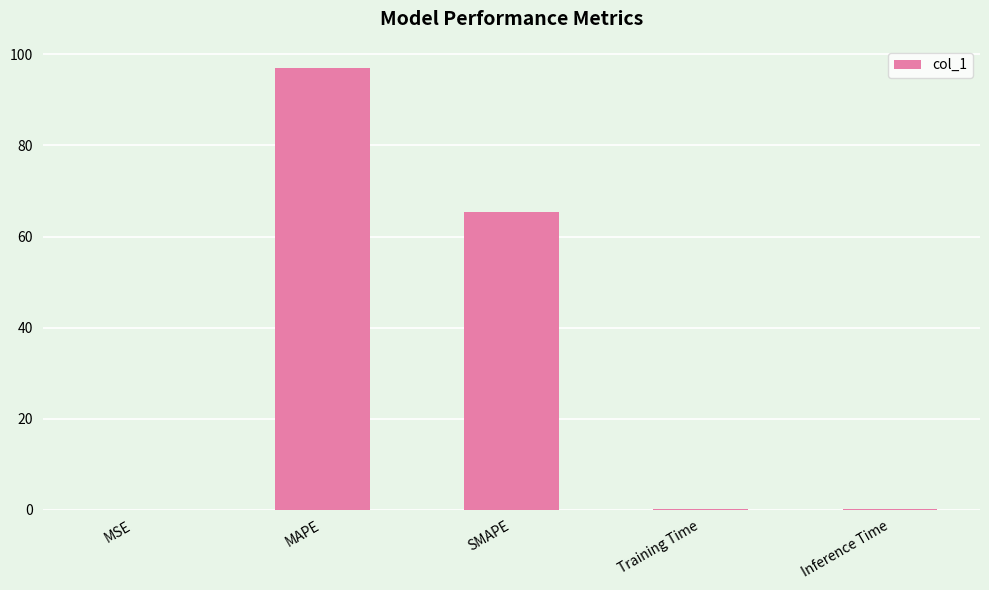

What is the greatest value displayed?

97.0